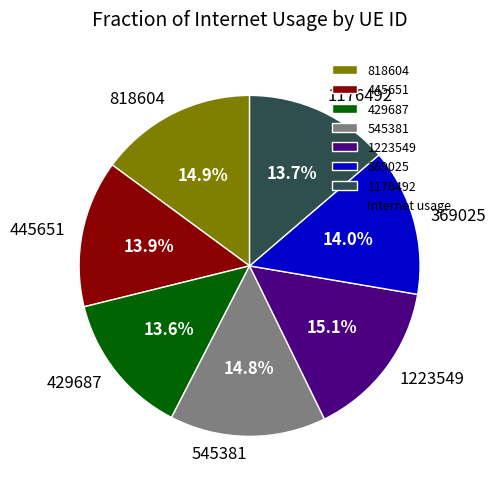

To the nearest percent, what portion does 429687 represent?

14%